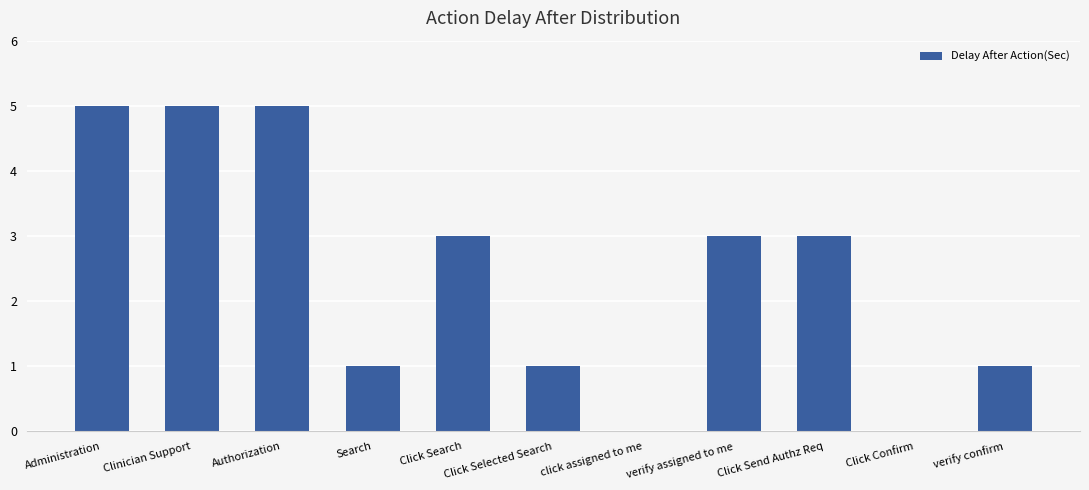

The value at Authorization is 8. True or false?

False